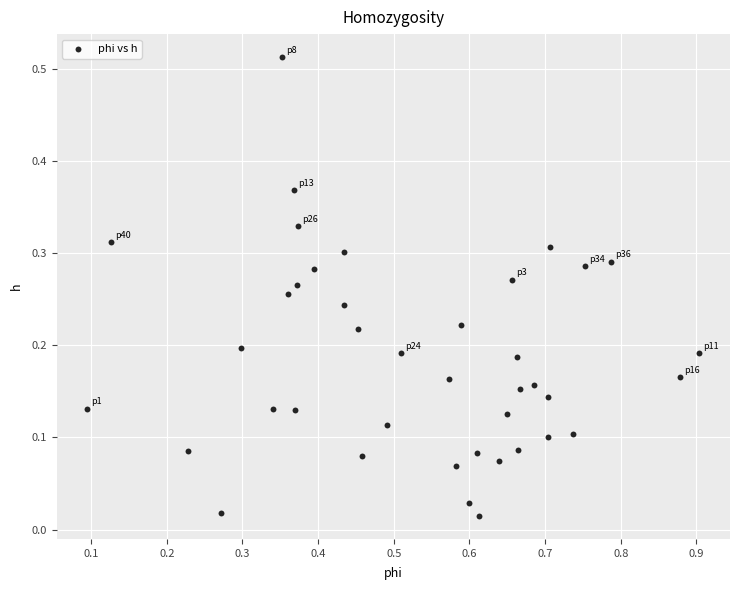

What is the range of X values (max minus min)?

0.8